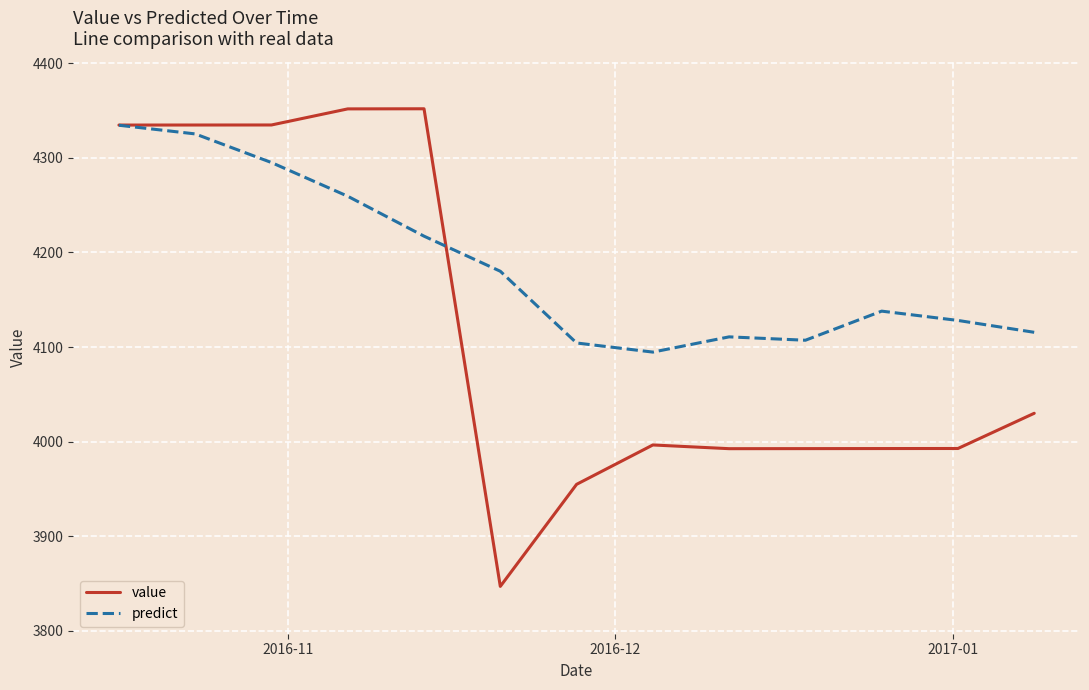

Rank the series by their average value, from highest to lowest.

predict, value